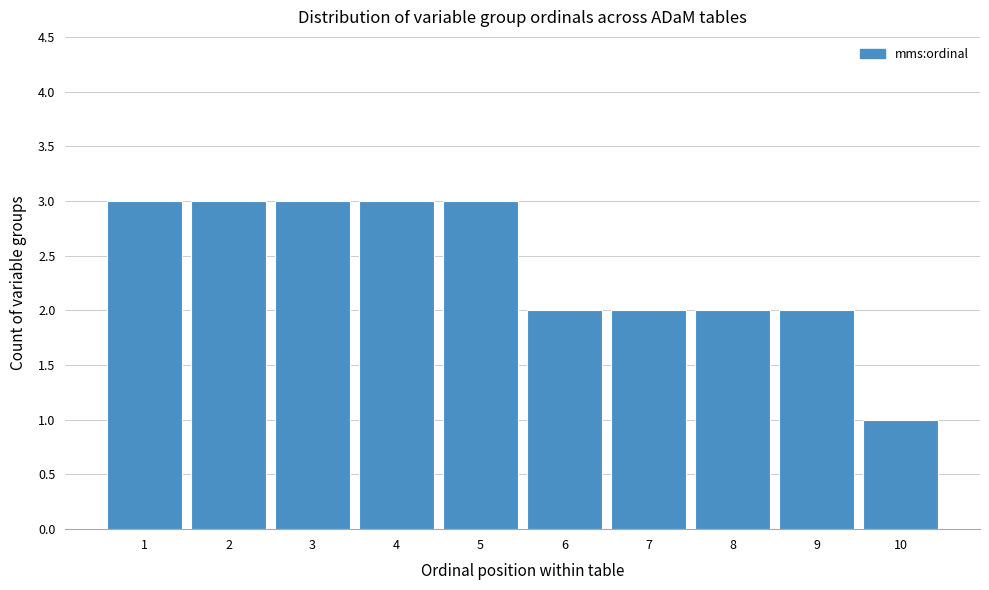

Reading left to right, list every bar in this chart as the range it spans on the x-axis followed by its height. The values are not printed on the chart, so give them approximately, as read against the axis.

0.5 to 1.5: 3
1.5 to 2.5: 3
2.5 to 3.5: 3
3.5 to 4.5: 3
4.5 to 5.5: 3
5.5 to 6.5: 2
6.5 to 7.5: 2
7.5 to 8.5: 2
8.5 to 9.5: 2
9.5 to 10.5: 1